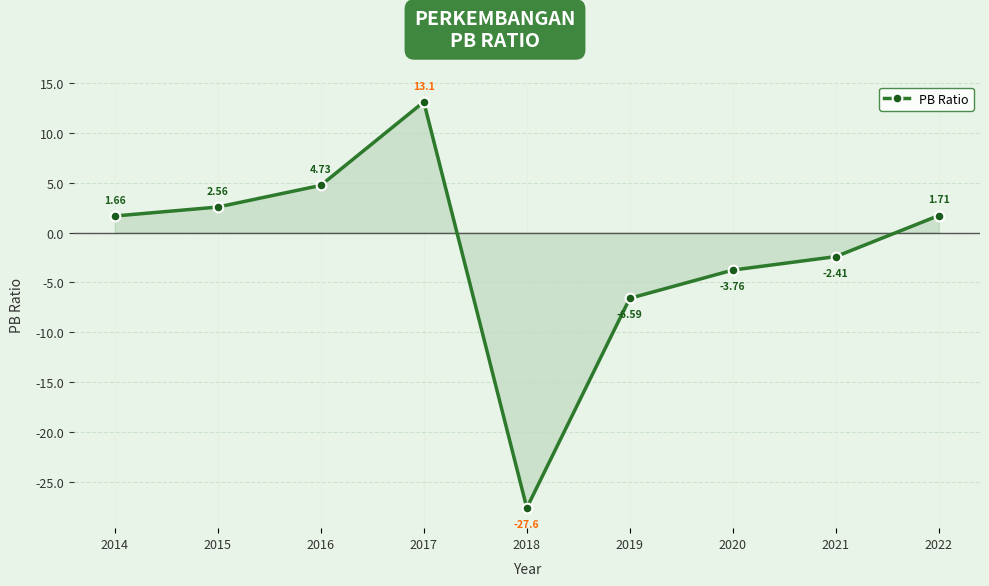

The chart shows a value of 1.7 at 2014. True or false?

True